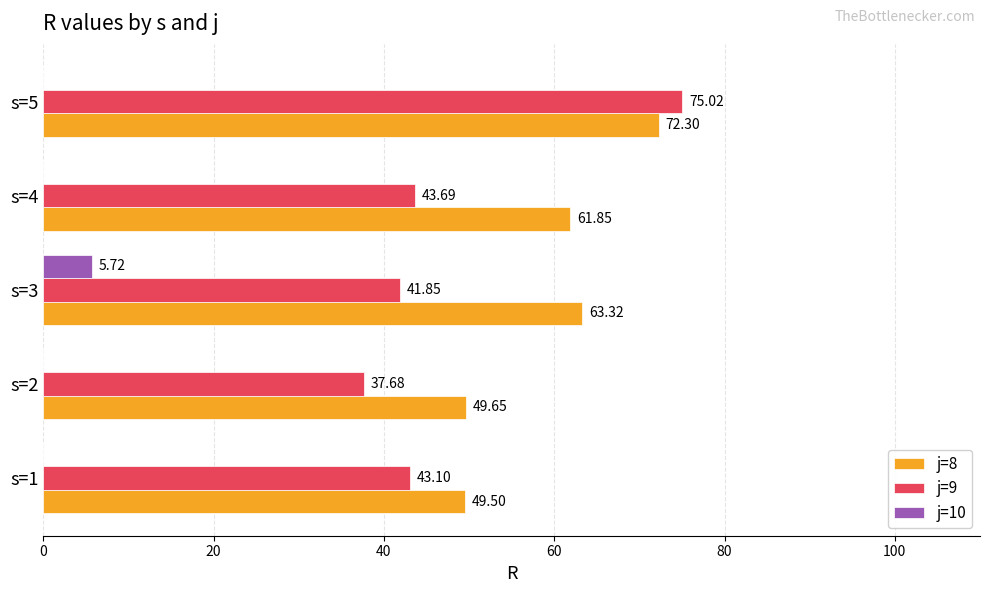

What is the sum of the j=9 values at s=2 and s=1?

80.8